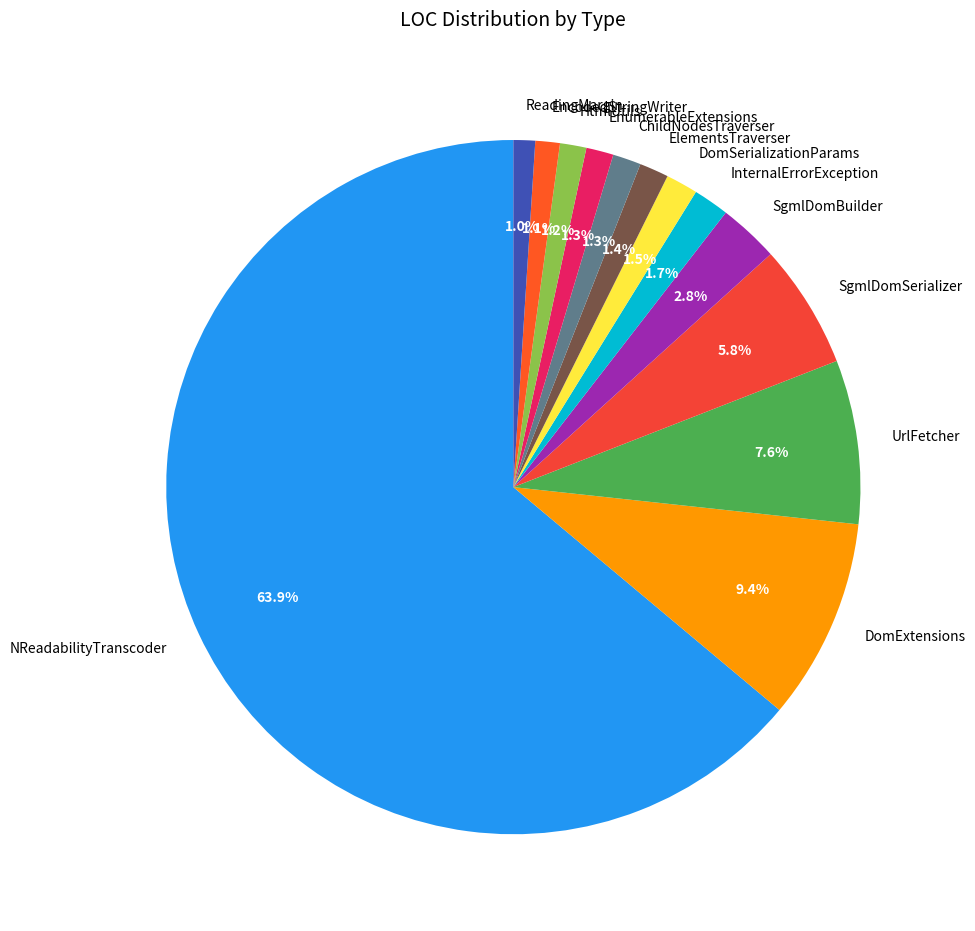

Does ElementsTraverser represent more than half of the total?

No